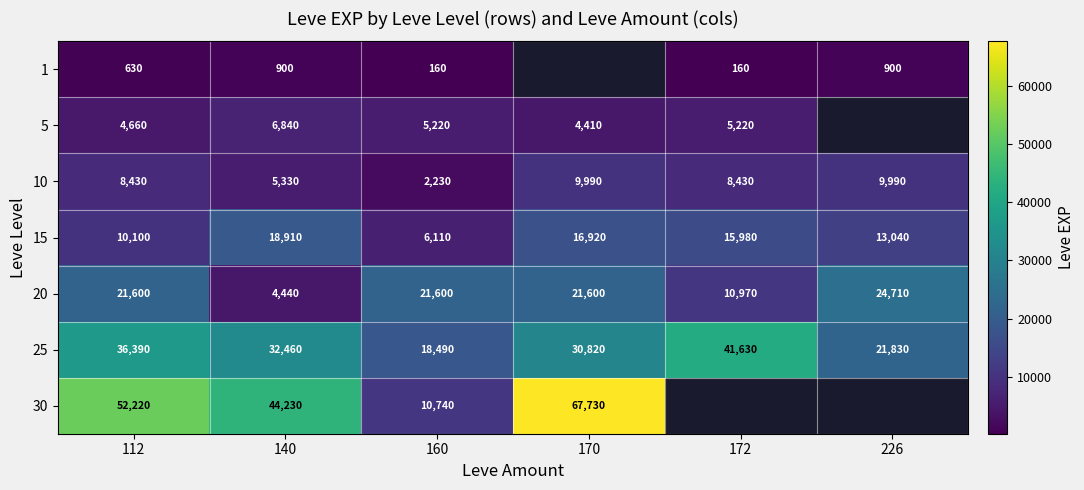

Count the number of categories in the chart.

6